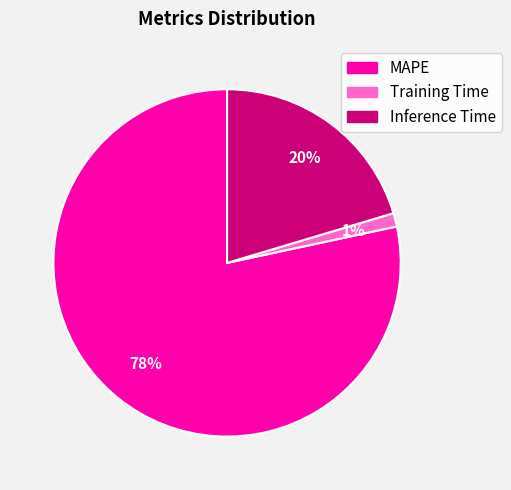

To the nearest percent, what percentage of the pie is Inference Time?

20%